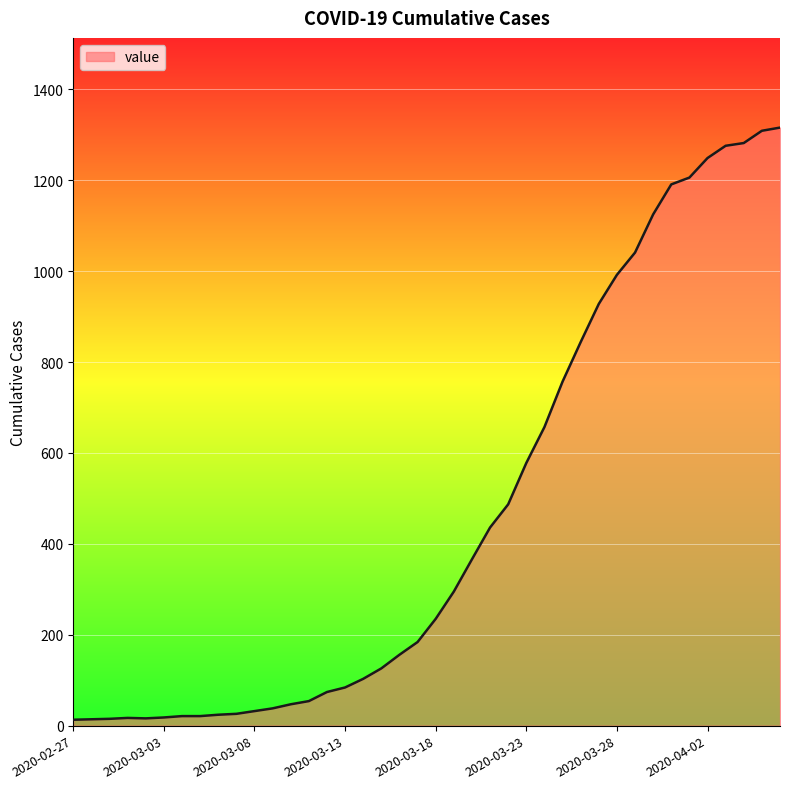

What is the difference between the maximum and minimum values?

1303